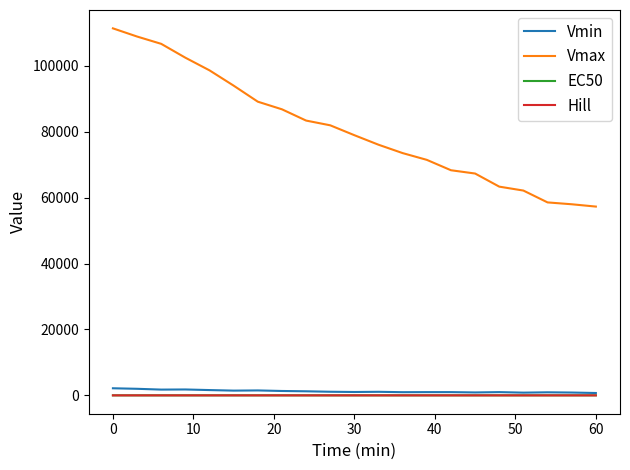

Which series has the widest spread of values?

Vmax